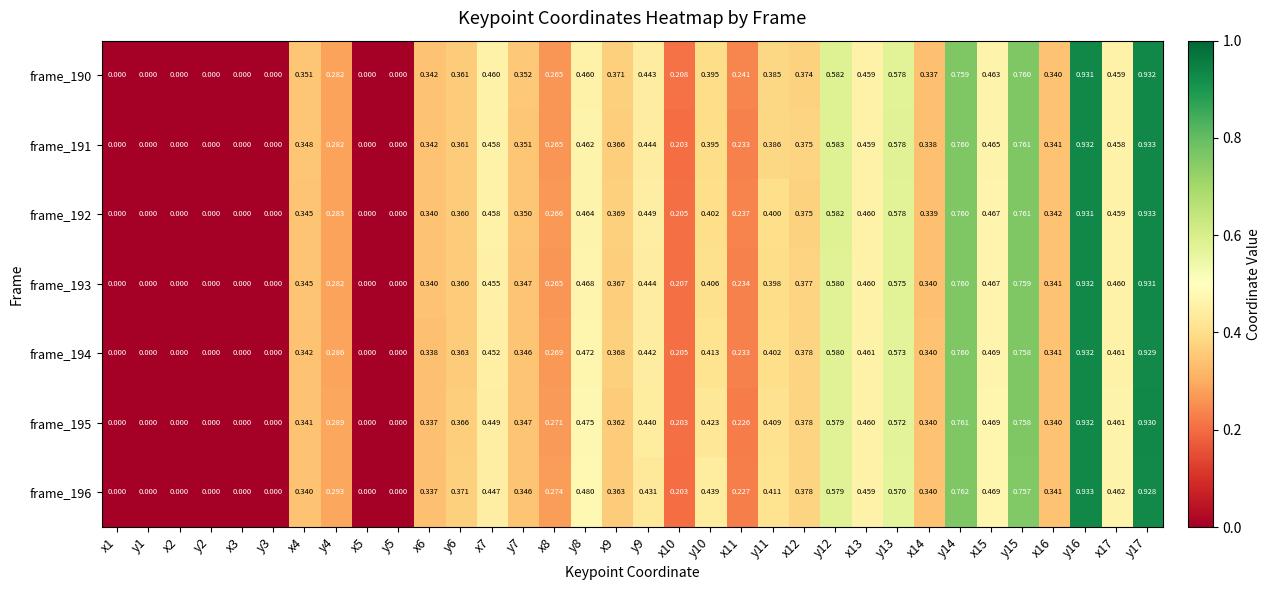

Is the value of frame_194 at y12 greater than the value of frame_192 at y2?

Yes